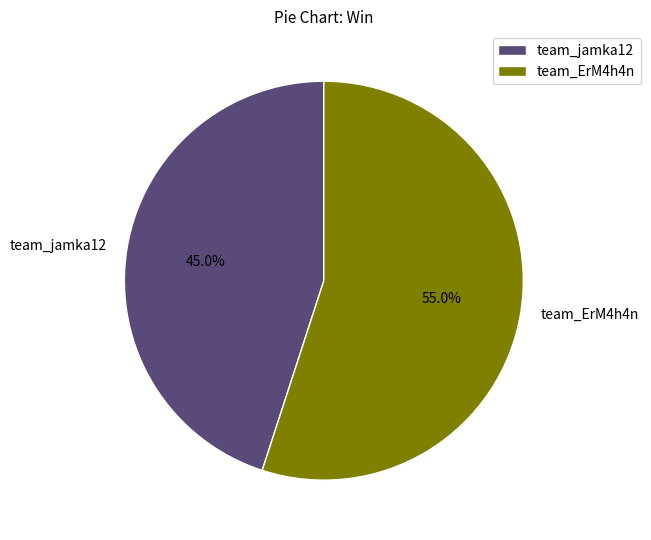

Which slice is the smallest?

team_jamka12